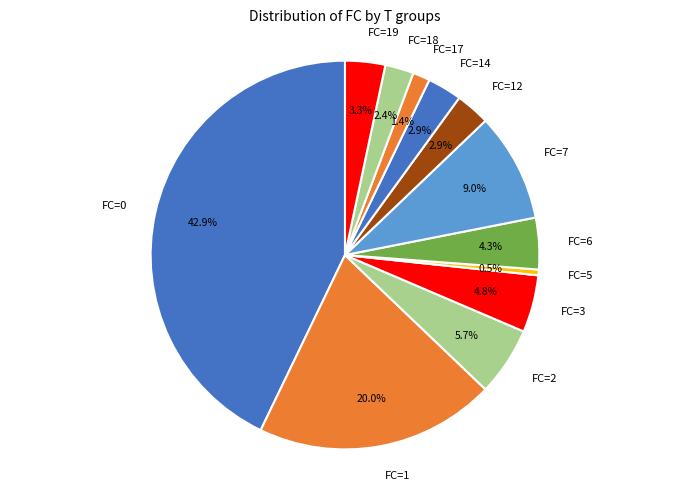

Does any single category account for the majority?

No